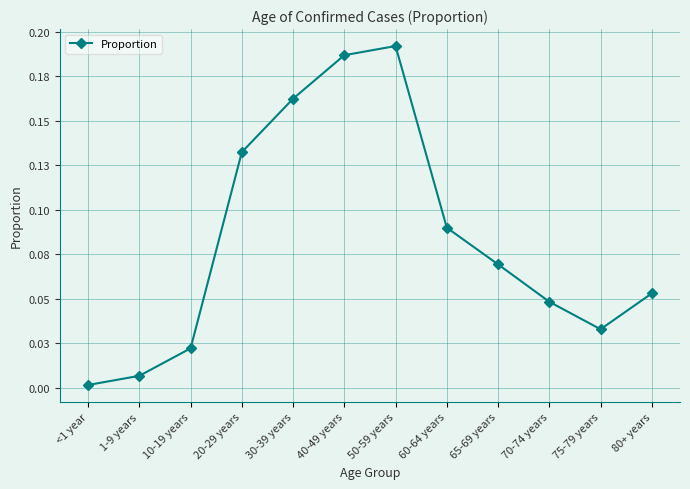

The value at <1 year is 0.0. True or false?

False